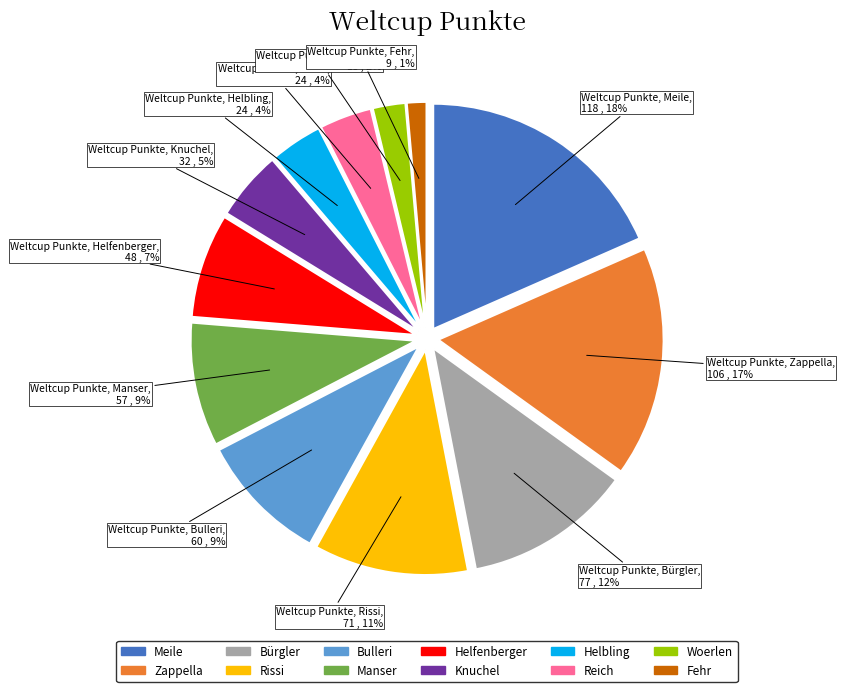

Which has a higher value, Woerlen or Bürgler?

Bürgler